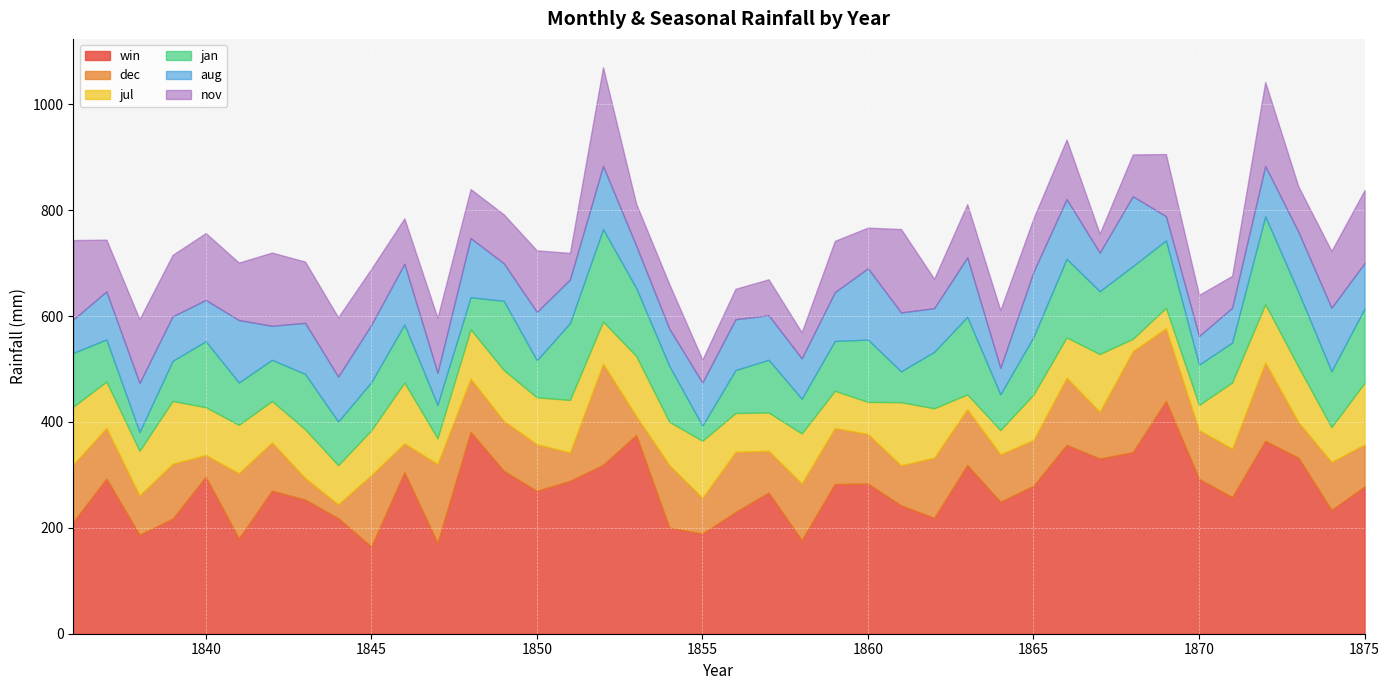

How many series are shown in this chart?

6